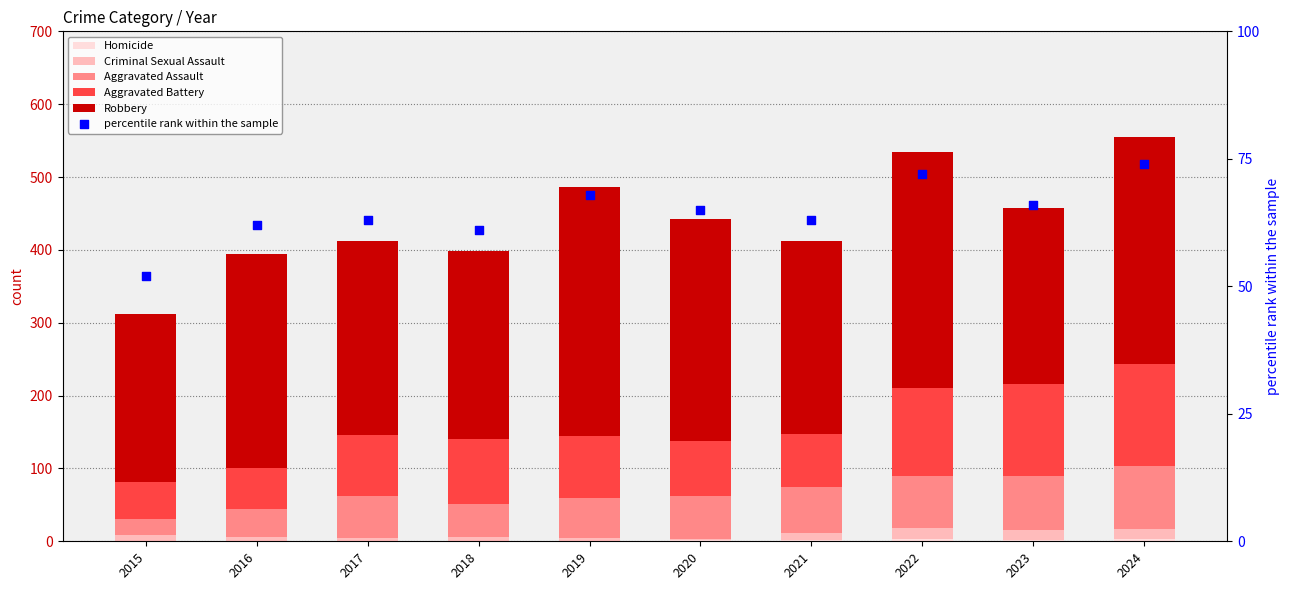

Is the value of Criminal Sexual Assault at 2016 greater than the value of Aggravated Assault at 2017?

No